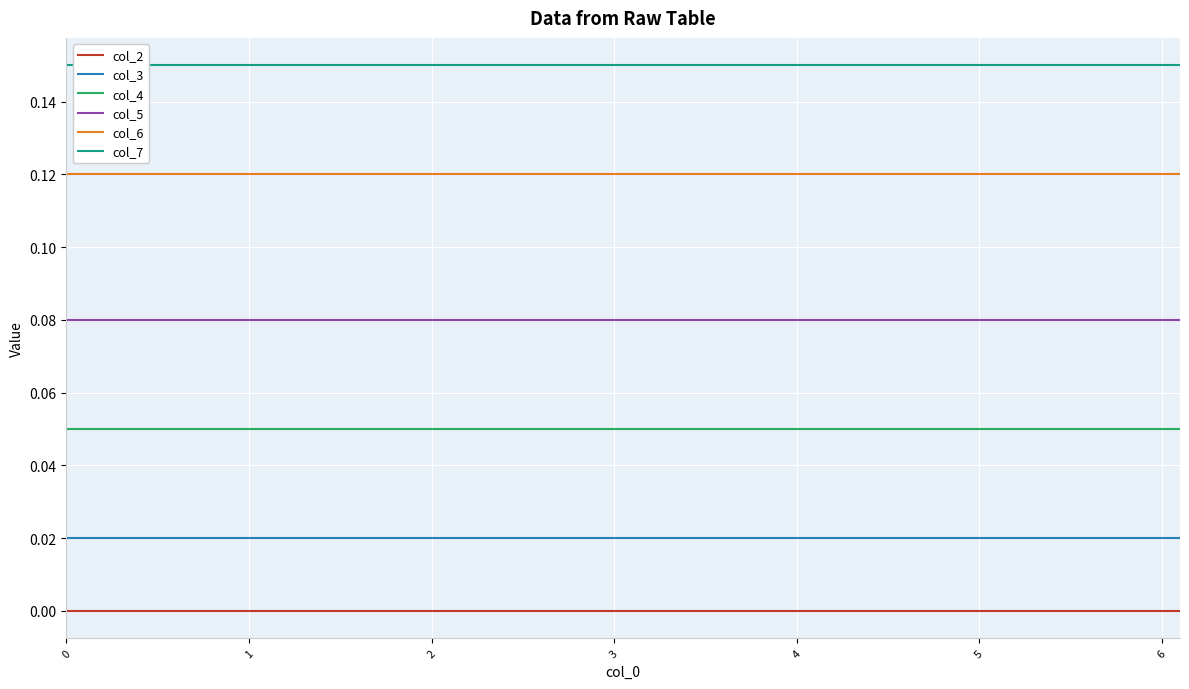

The value of col_4 at 3 is 0.1. True or false?

False